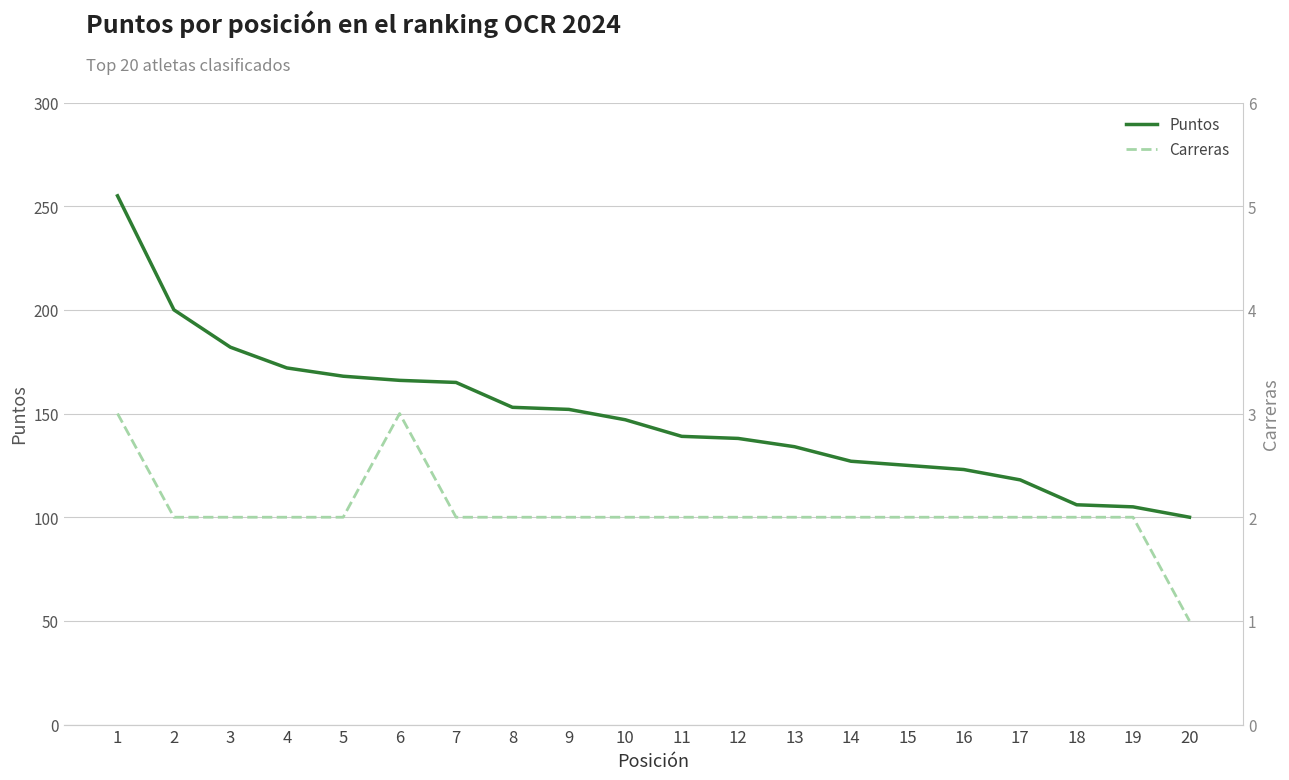

What is the average value of the Puntos series?

149